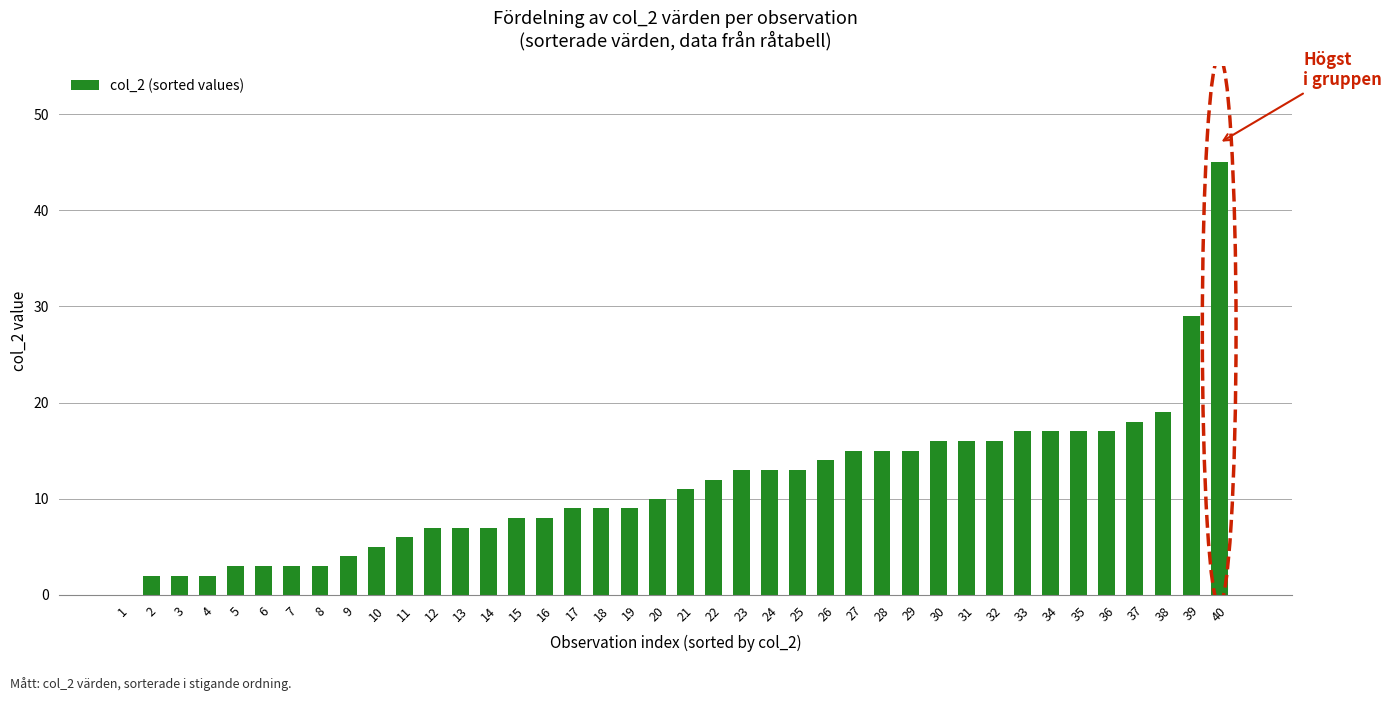

Approximately how many times larger is the value at 16 compared to 38?

0.4